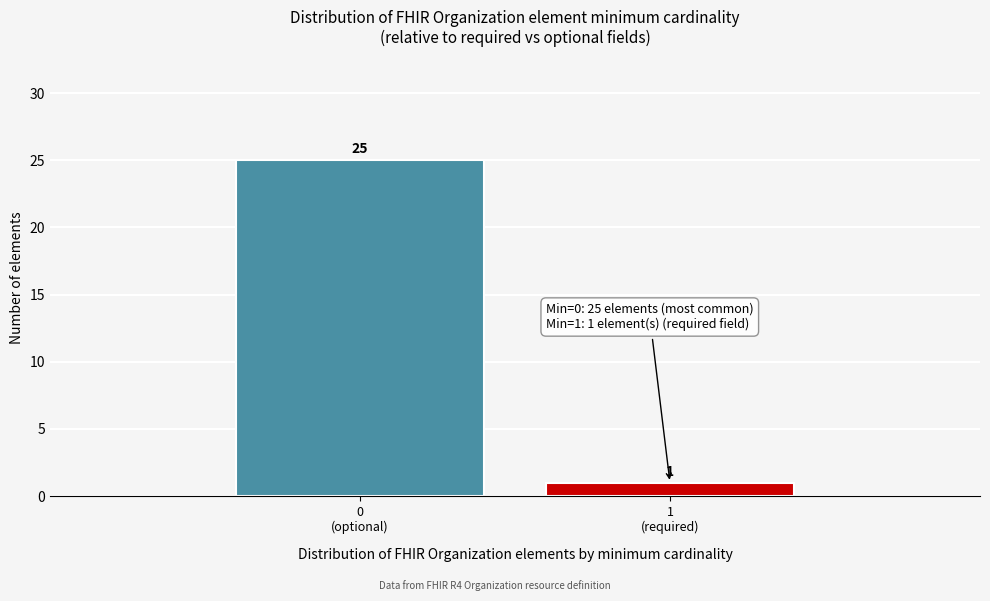

Reading left to right, list all the values displayed in this chart.

25	1